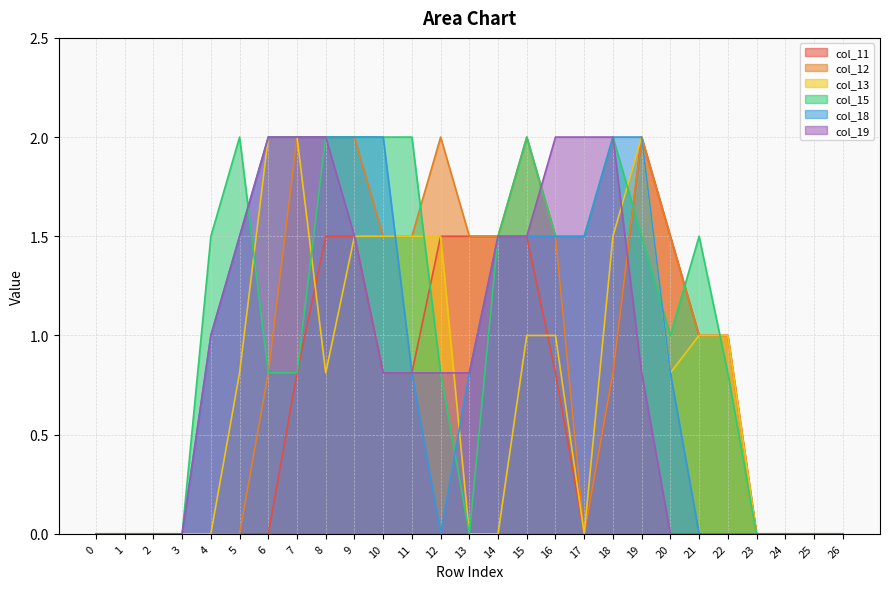

Between 3 and 2, which is larger?

3